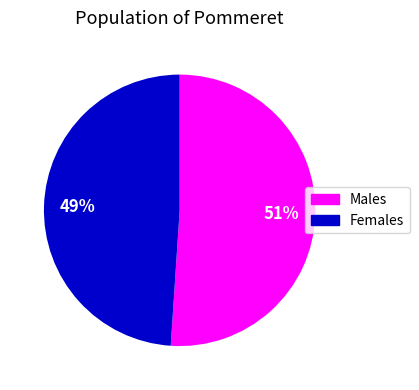

Is there any slice that represents more than half of the pie?

Yes